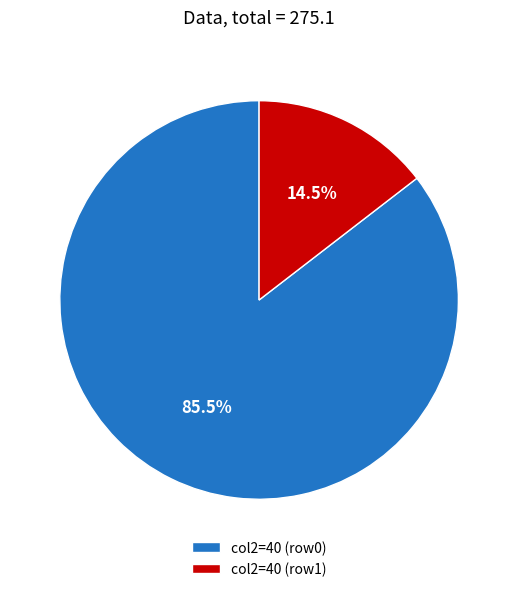

Combined, do col2=40 (row0) and col2=40 (row1) account for over 50%?

Yes